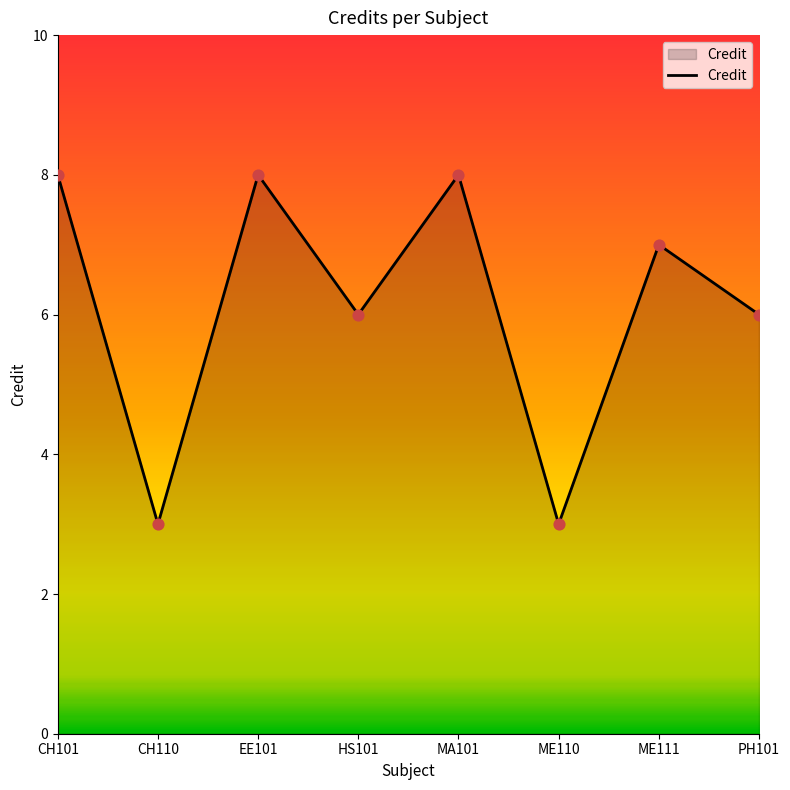

What is the change in value from MA101 to PH101?

-2